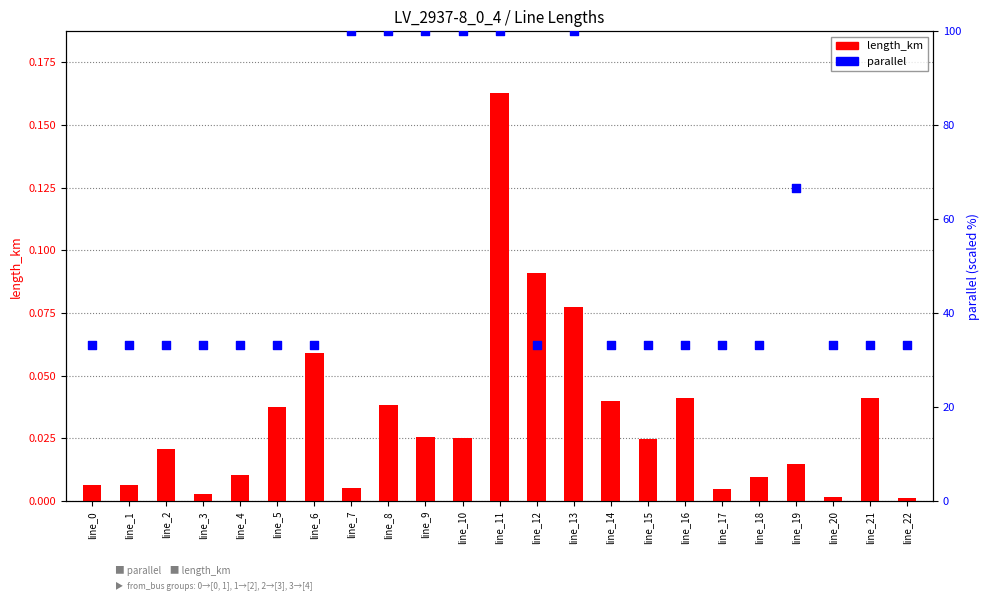

Which series reaches the minimum Y coordinate?

length_km